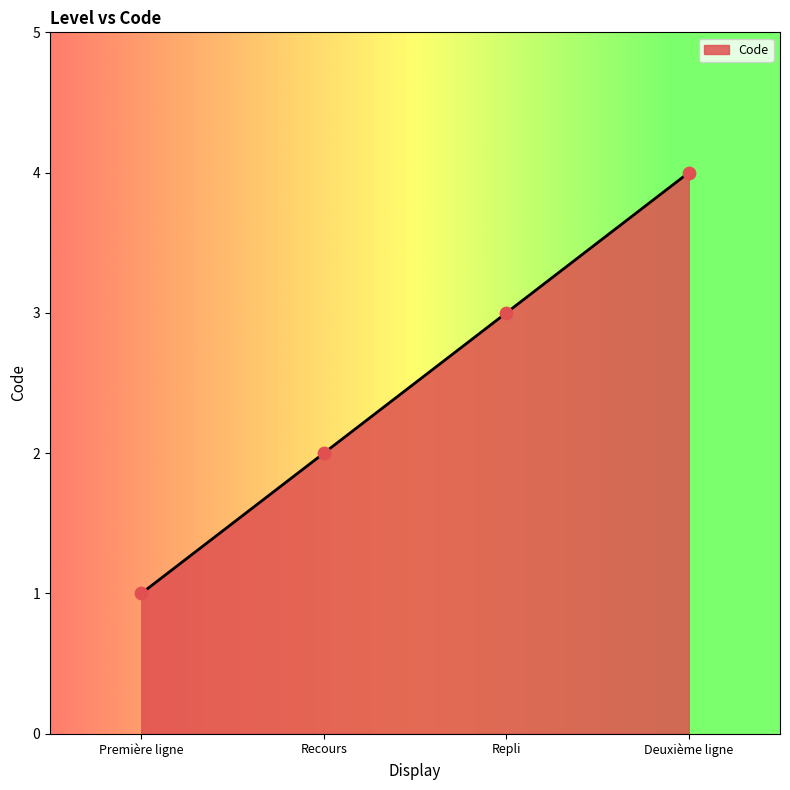

Approximately how many times larger is the value at Recours compared to Première ligne?

2.0